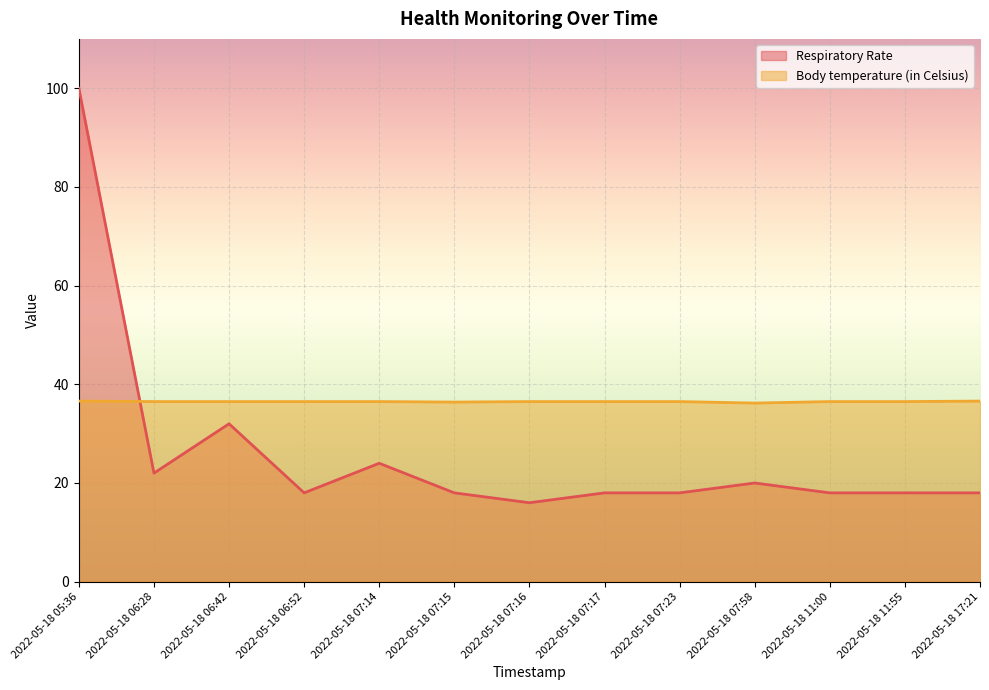

Reading left to right, list all the values displayed in this chart.

Respiratory Rate: 2022-05-18 05:36=100.0	2022-05-18 06:28=22.0	2022-05-18 06:42=32.0	2022-05-18 06:52=18.0	2022-05-18 07:14=24.0	2022-05-18 07:15=18.0	2022-05-18 07:16=16.0	2022-05-18 07:17=18.0	2022-05-18 07:23=18.0	2022-05-18 07:58=20.0	2022-05-18 11:00=18.0	2022-05-18 11:55=18.0	2022-05-18 17:21=18.0
Body temperature (in Celsius): 2022-05-18 05:36=36.6	2022-05-18 06:28=36.5	2022-05-18 06:42=36.5	2022-05-18 06:52=36.5	2022-05-18 07:14=36.5	2022-05-18 07:15=36.4	2022-05-18 07:16=36.5	2022-05-18 07:17=36.5	2022-05-18 07:23=36.5	2022-05-18 07:58=36.2	2022-05-18 11:00=36.5	2022-05-18 11:55=36.5	2022-05-18 17:21=36.6